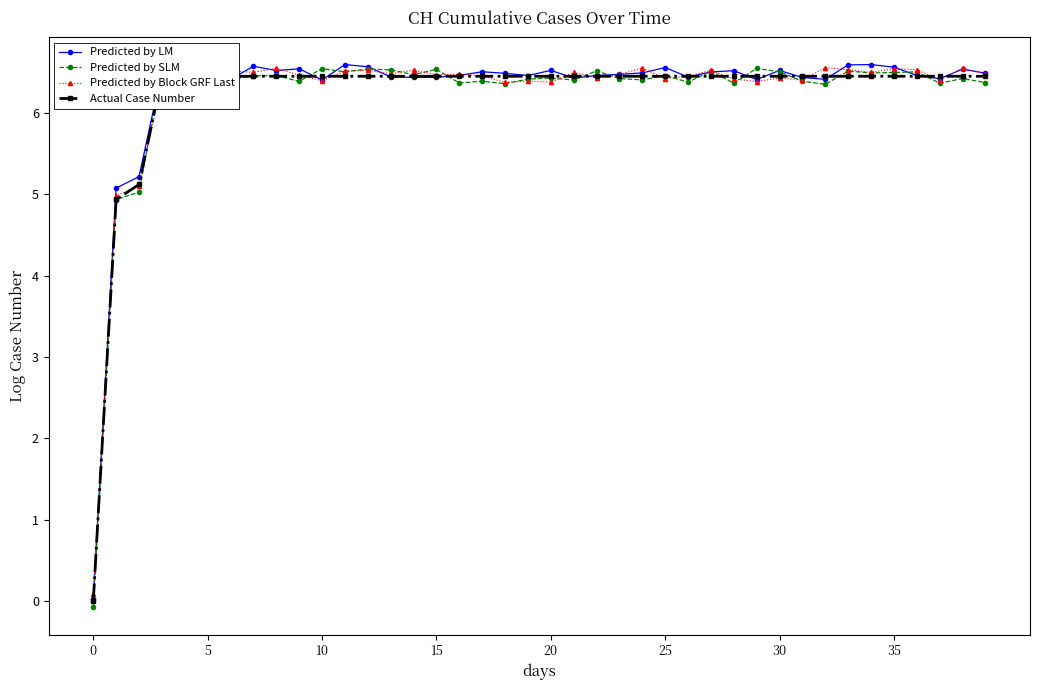

True or false: Predicted by LM has a value of 6.5 at 30.

True